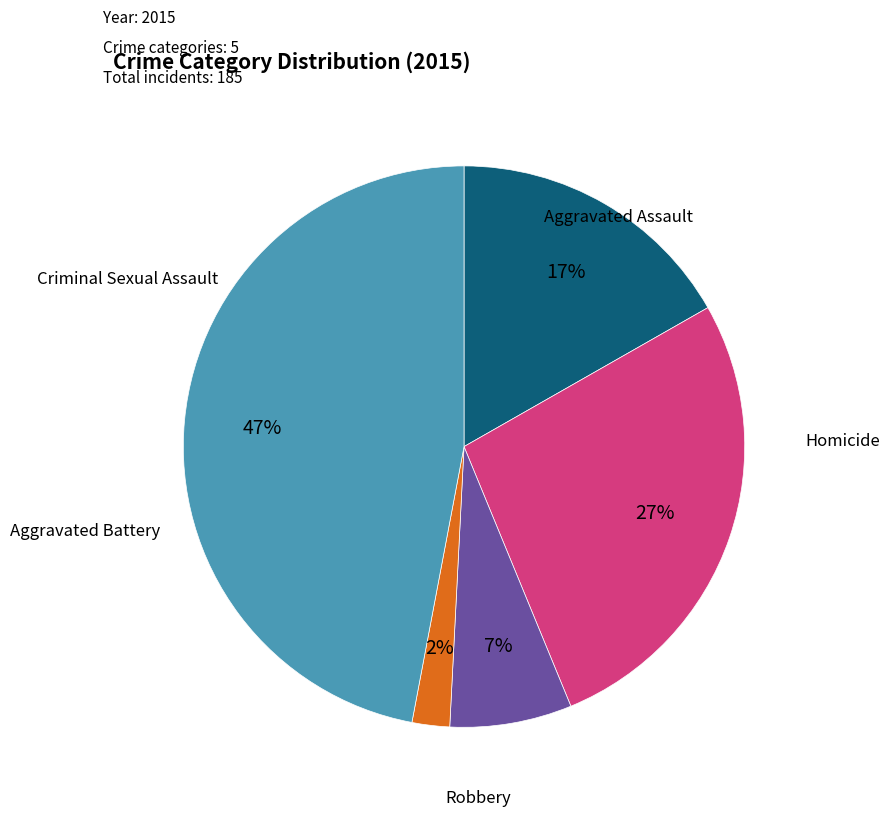

Is there any slice that represents more than half of the pie?

No